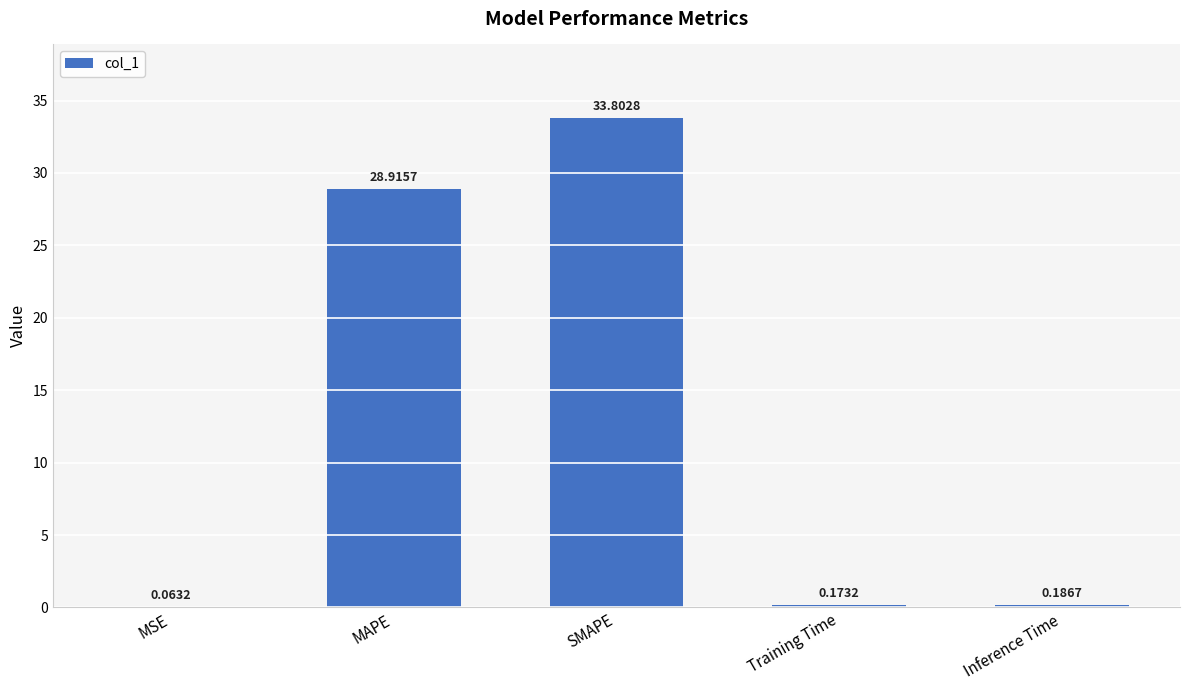

What is the change in value from MAPE to Inference Time?

-28.7